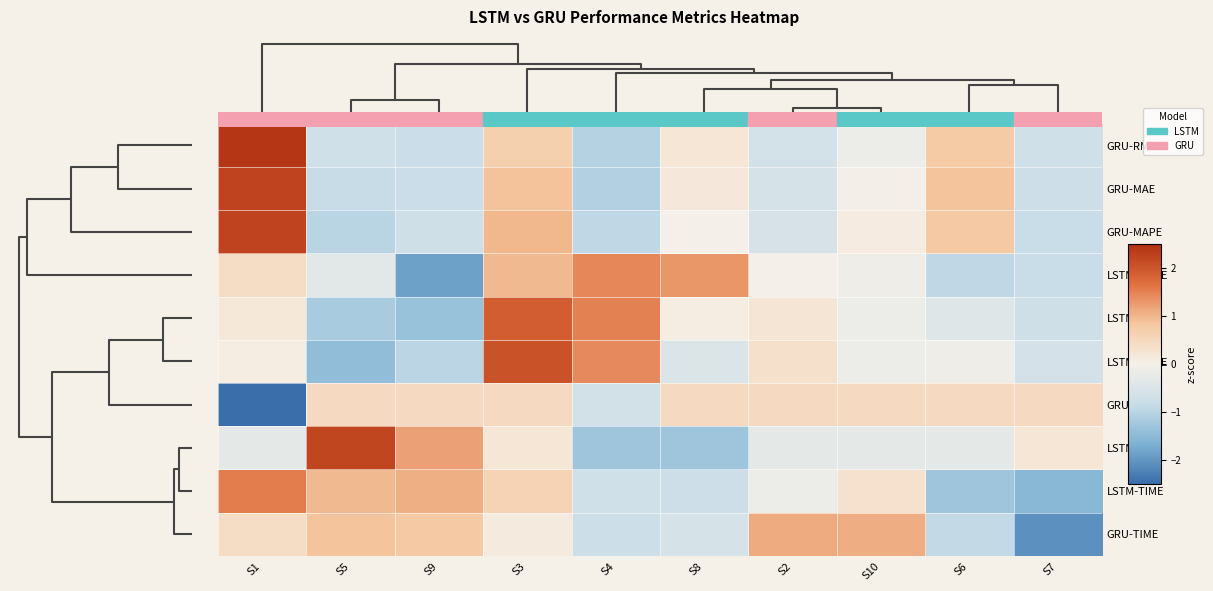

Which category has the highest value across all series?

S1